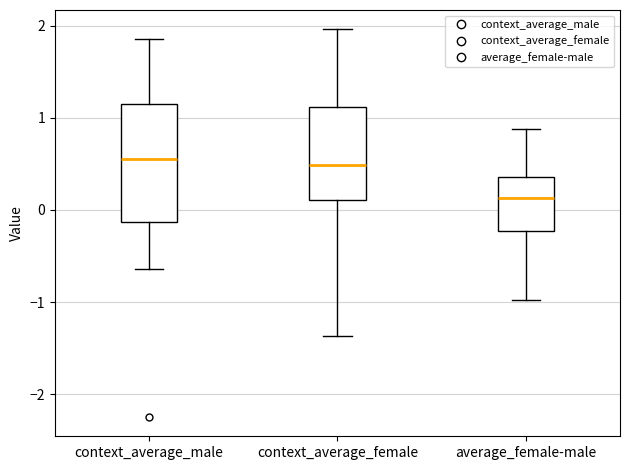

Reading left to right, read every box against the y-axis: the position of its median line, the range the box covers, and the ends of its whiskers. The values are not printed on the chart, so give them approximately, as read against the axis.

context_average_male: median 0.6, box -0.1 to 1.2, whiskers -0.6 to 1.9
context_average_female: median 0.5, box 0.1 to 1.1, whiskers -1.4 to 2.0
average_female-male: median 0.1, box -0.2 to 0.4, whiskers -1.0 to 0.9